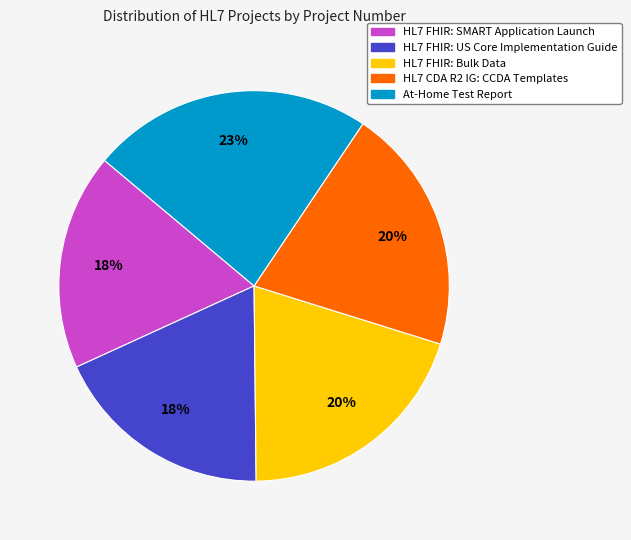

To the nearest percent, what percentage of the pie is HL7 CDA R2 IG: CCDA Templates?

20%